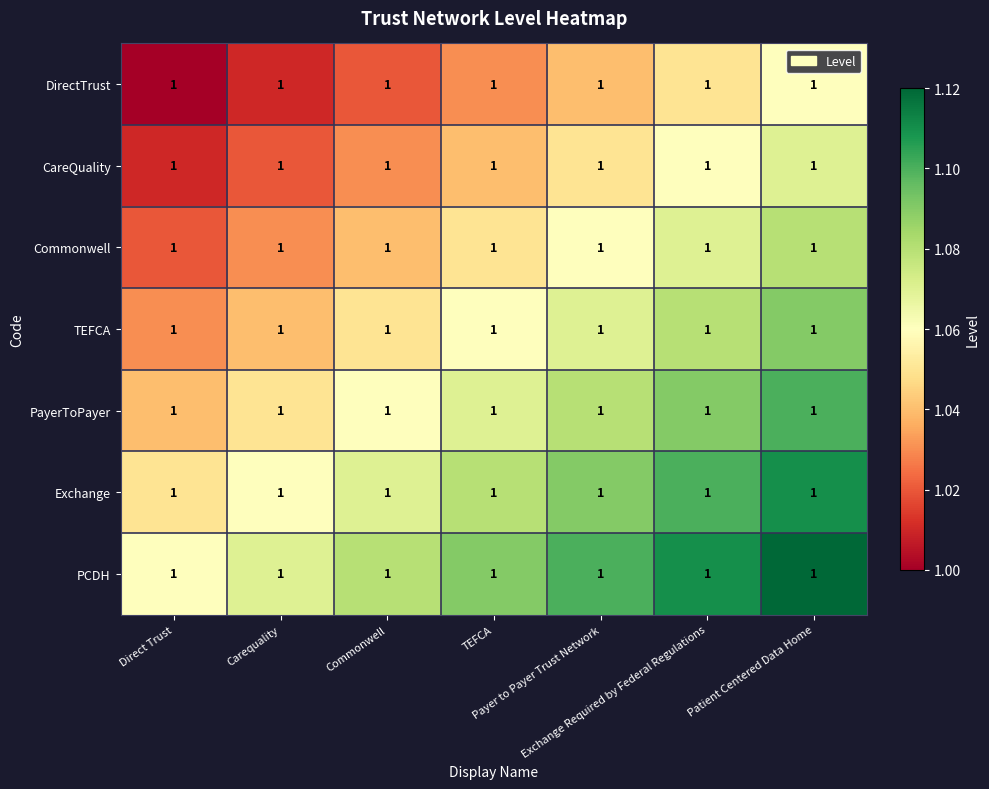

Reading left to right, what are all the values shown in this chart?

DirectTrust: Direct Trust=1.0	Carequality=1.0	Commonwell=1.0	TEFCA=1.0	Payer to Payer Trust Network=1.0	Exchange Required by Federal Regulations=1.0	Patient Centered Data Home=1.0
CareQuality: Direct Trust=1.0	Carequality=1.0	Commonwell=1.0	TEFCA=1.0	Payer to Payer Trust Network=1.0	Exchange Required by Federal Regulations=1.0	Patient Centered Data Home=1.0
Commonwell: Direct Trust=1.0	Carequality=1.0	Commonwell=1.0	TEFCA=1.0	Payer to Payer Trust Network=1.0	Exchange Required by Federal Regulations=1.0	Patient Centered Data Home=1.0
TEFCA: Direct Trust=1.0	Carequality=1.0	Commonwell=1.0	TEFCA=1.0	Payer to Payer Trust Network=1.0	Exchange Required by Federal Regulations=1.0	Patient Centered Data Home=1.0
PayerToPayer: Direct Trust=1.0	Carequality=1.0	Commonwell=1.0	TEFCA=1.0	Payer to Payer Trust Network=1.0	Exchange Required by Federal Regulations=1.0	Patient Centered Data Home=1.0
Exchange: Direct Trust=1.0	Carequality=1.0	Commonwell=1.0	TEFCA=1.0	Payer to Payer Trust Network=1.0	Exchange Required by Federal Regulations=1.0	Patient Centered Data Home=1.0
PCDH: Direct Trust=1.0	Carequality=1.0	Commonwell=1.0	TEFCA=1.0	Payer to Payer Trust Network=1.0	Exchange Required by Federal Regulations=1.0	Patient Centered Data Home=1.0